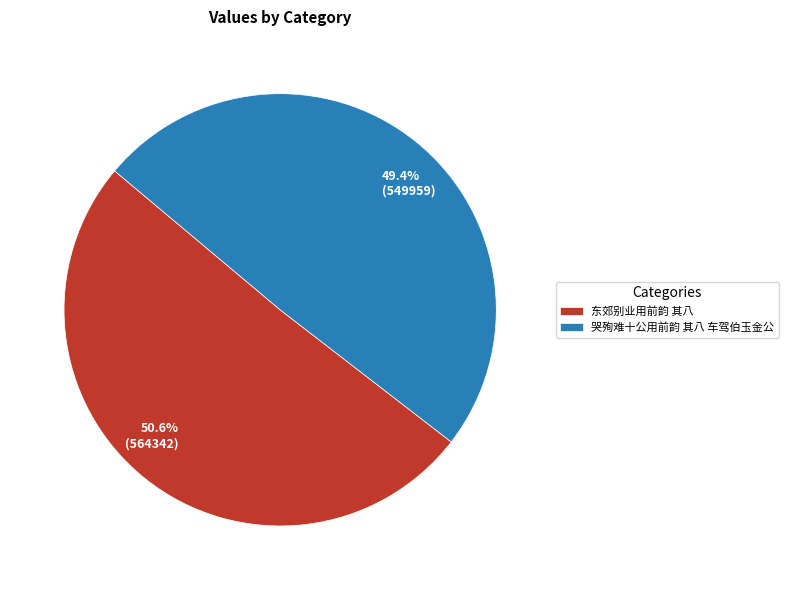

To the nearest percent, what portion does 哭殉难十公用前韵 其八 车驾伯玉金公 represent?

49%